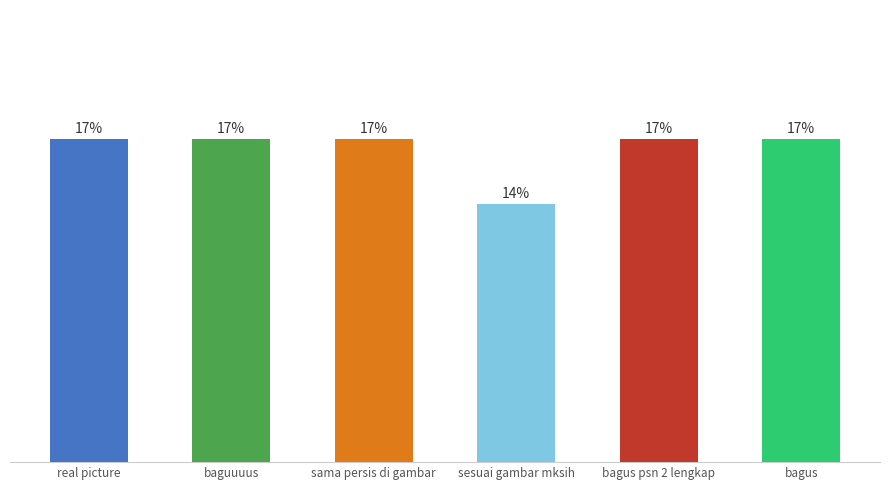

Which label corresponds to the largest value in the chart?

real picture